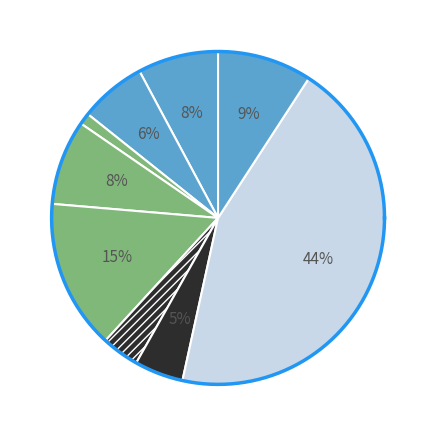

Which category has the biggest portion of the pie?

KLAC